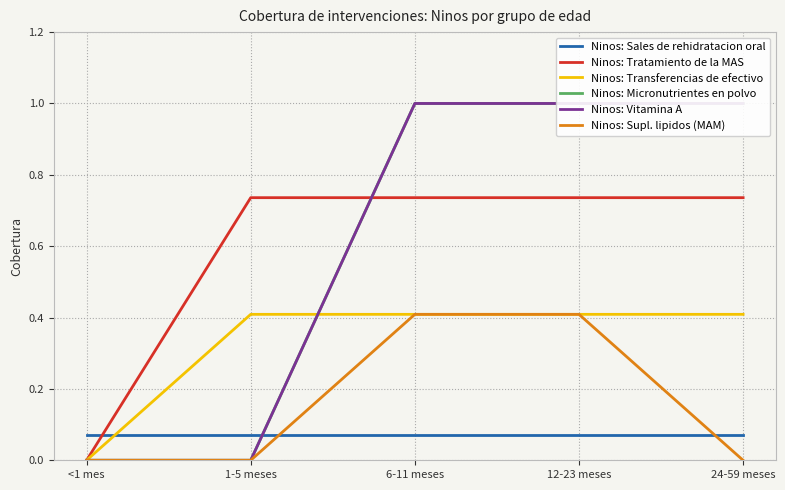

Does the chart have visible grid lines?

Yes